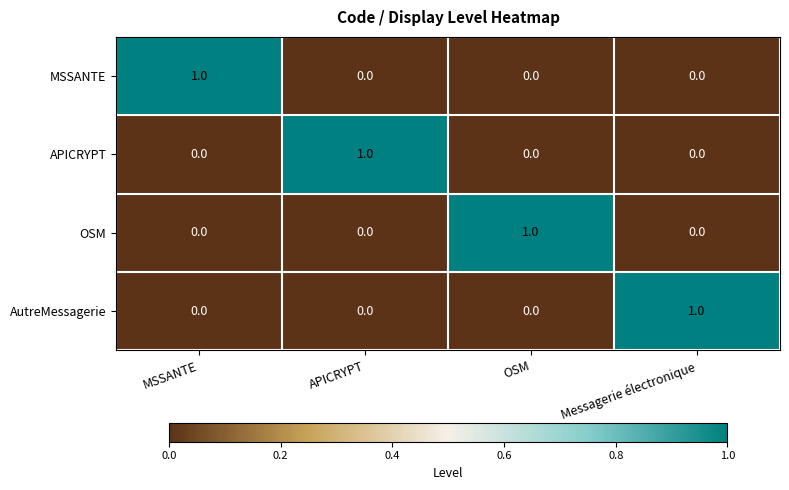

Which category has the highest value in the MSSANTE series?

MSSANTE